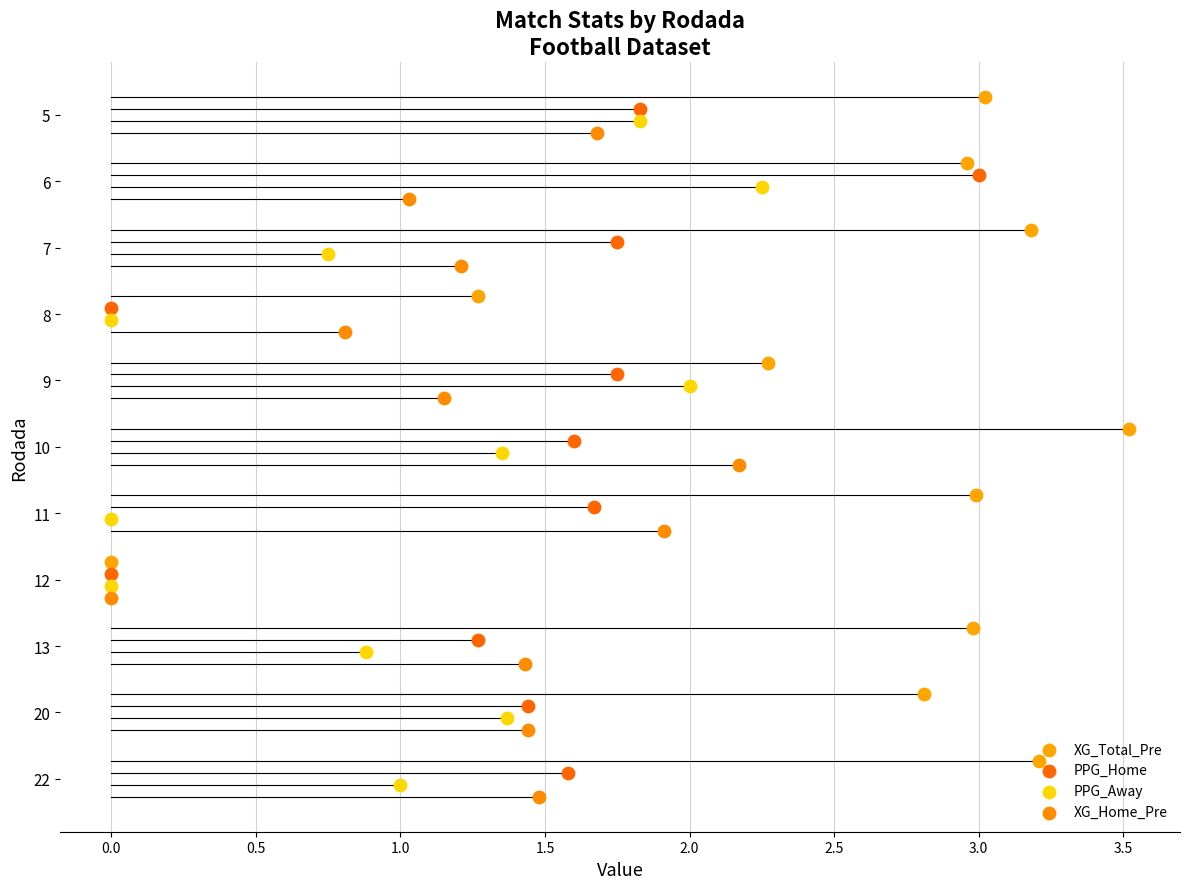

Which series contains the highest Y value?

XG_Home_Pre